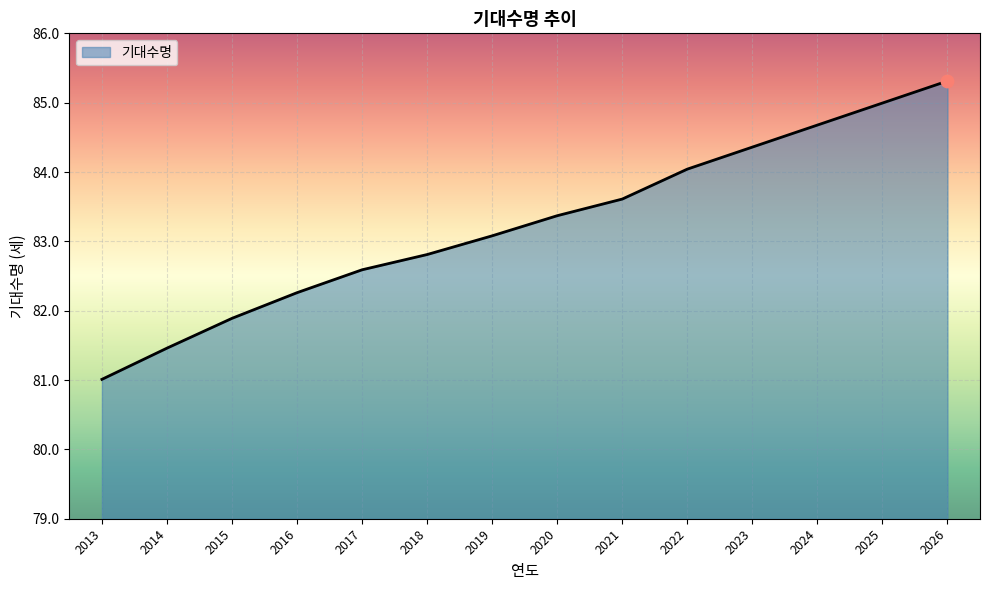

Which has a higher value, 2016 or 2026?

2026